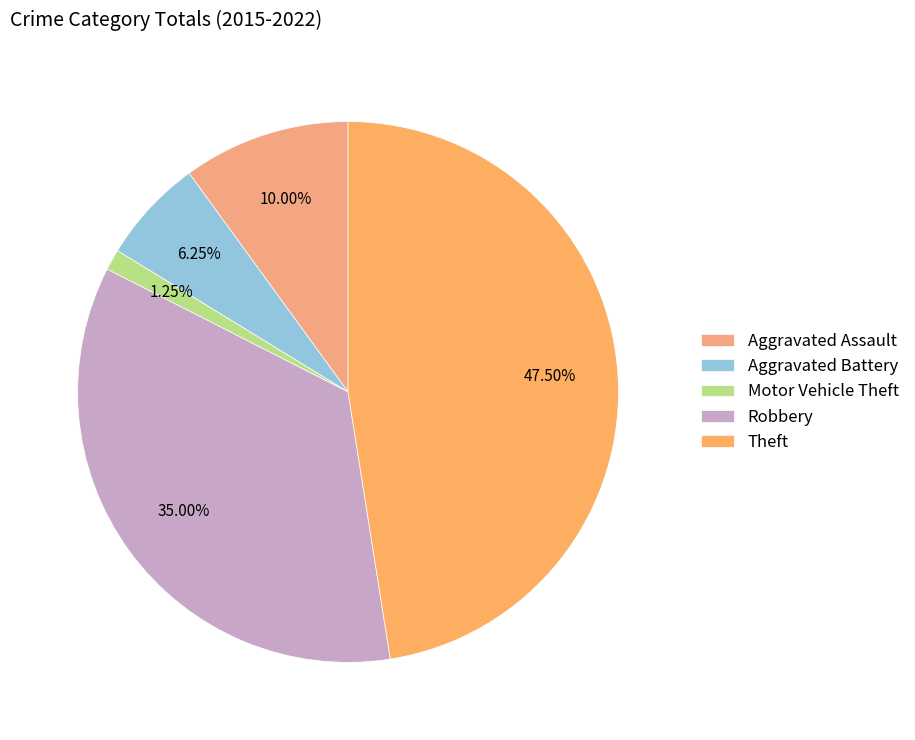

Does any single category account for the majority?

No